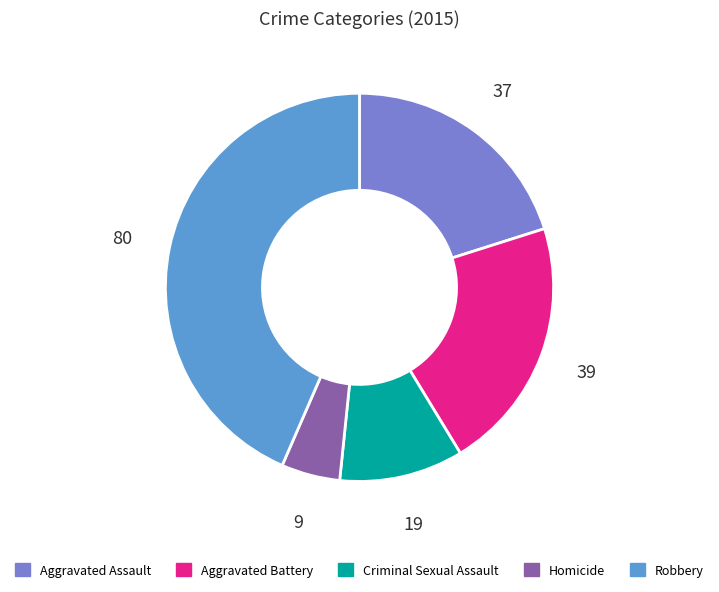

Approximately how many times larger is the value at Aggravated Battery compared to Criminal Sexual Assault?

2.1